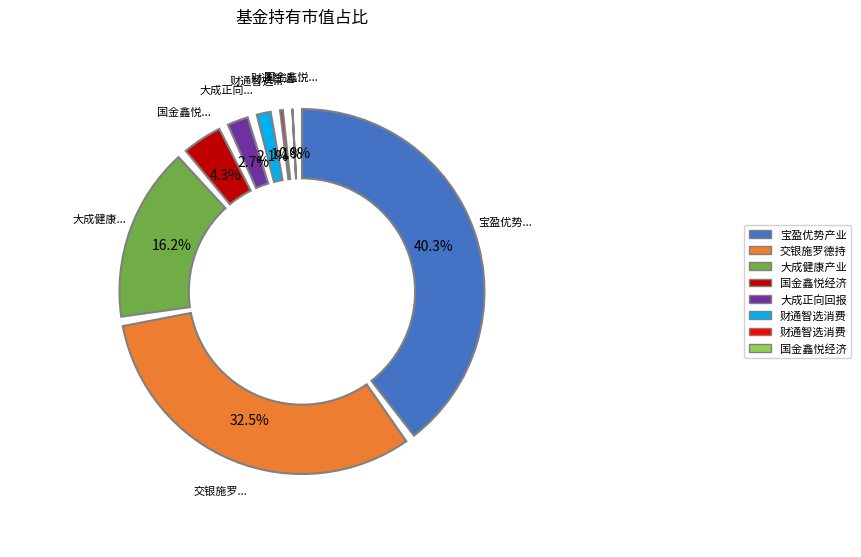

Is it true that 财通智选消费股票A is 2% of the pie?

True